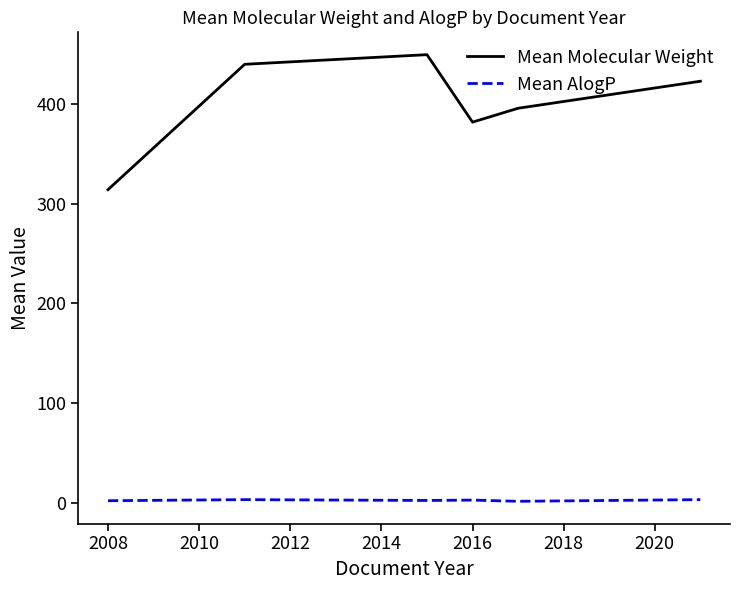

Which series has the largest range (max minus min)?

Mean Molecular Weight